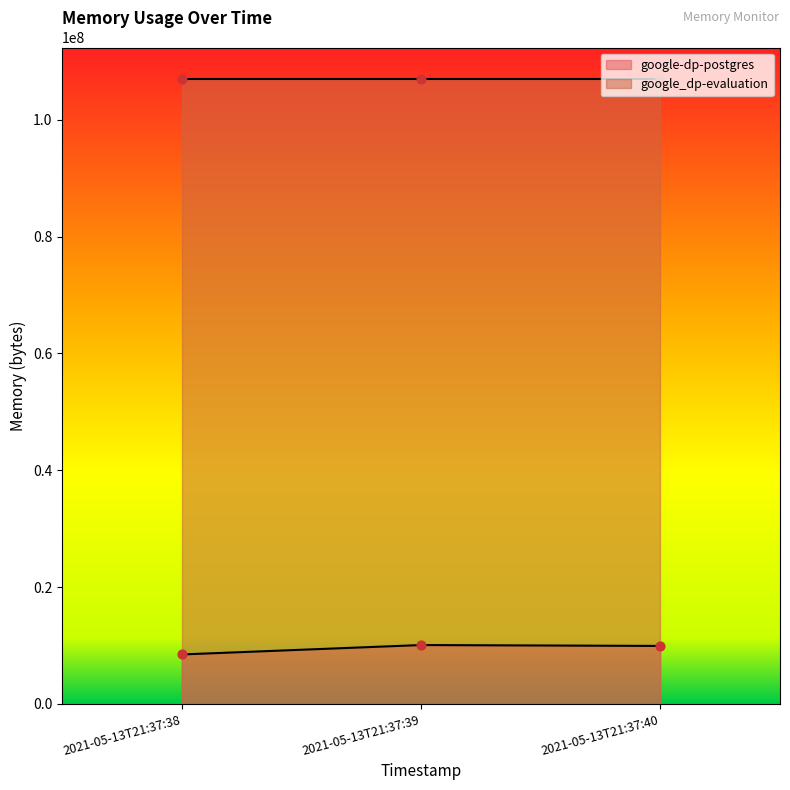

Between 2021-05-13T21:37:38 and 2021-05-13T21:37:40, which is larger?

2021-05-13T21:37:40